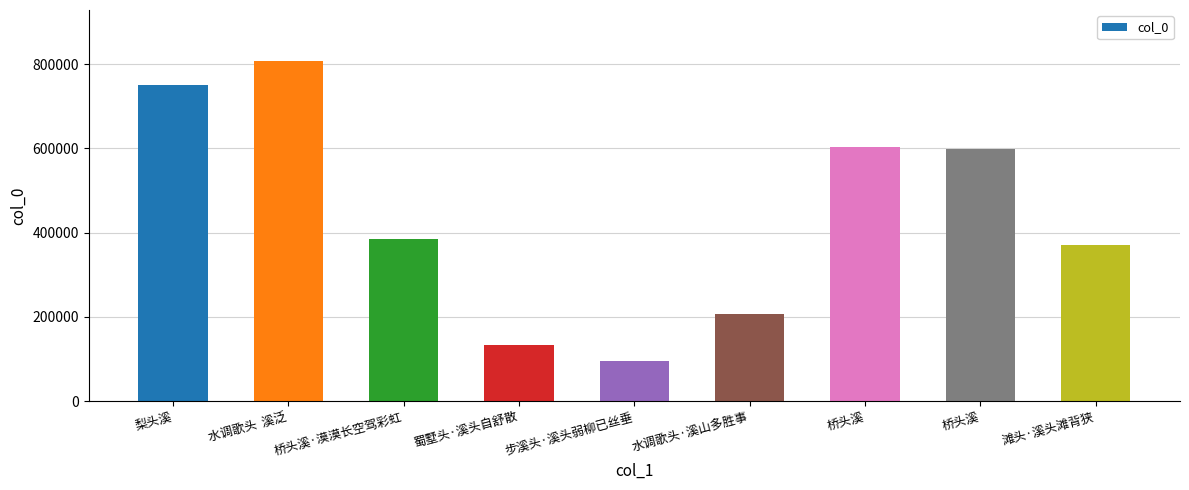

Which category has the lowest value across all series?

步溪头·溪头弱柳已丝垂